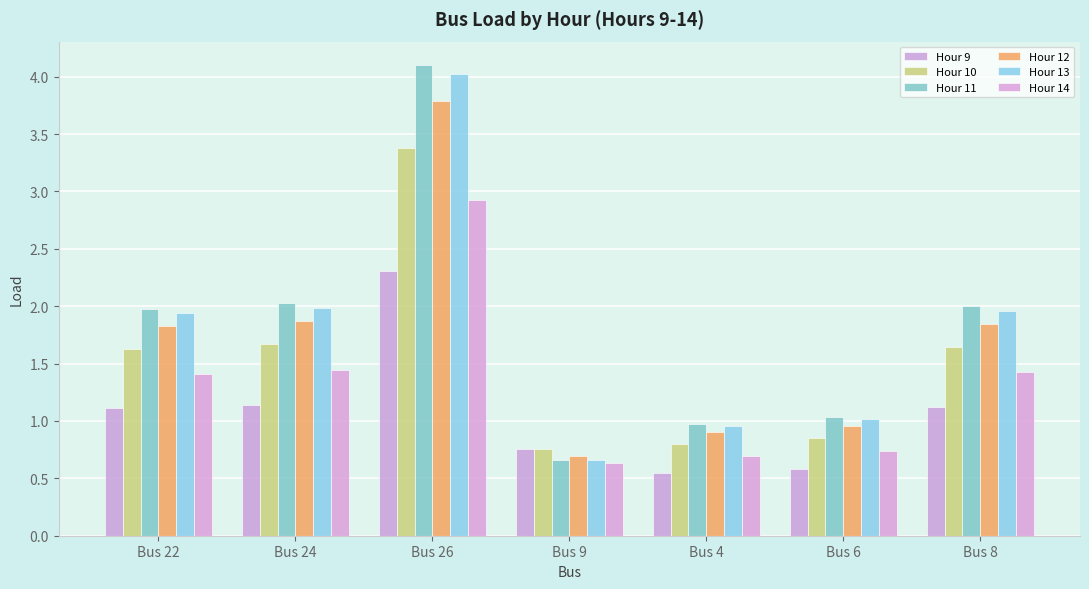

What is the spread (max minus min) of values at Bus 4?

0.4